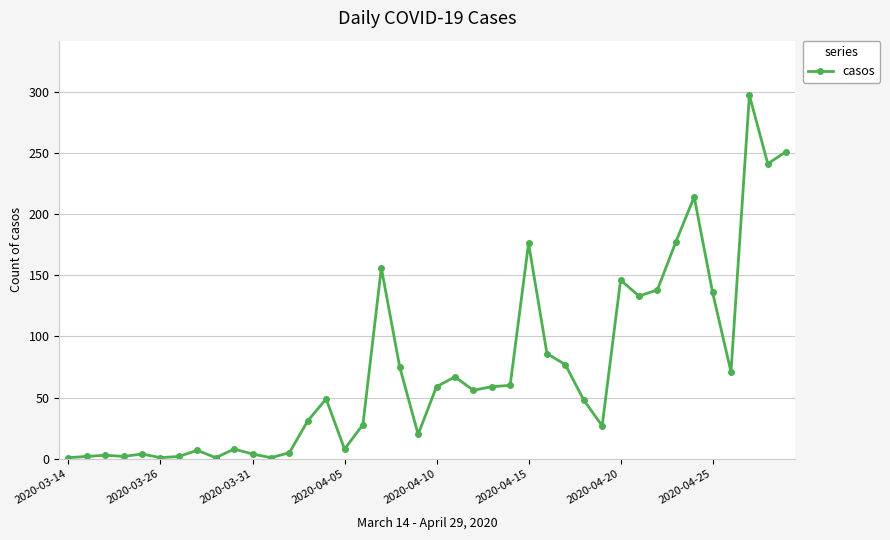

What is the maximum value shown in the chart?

297